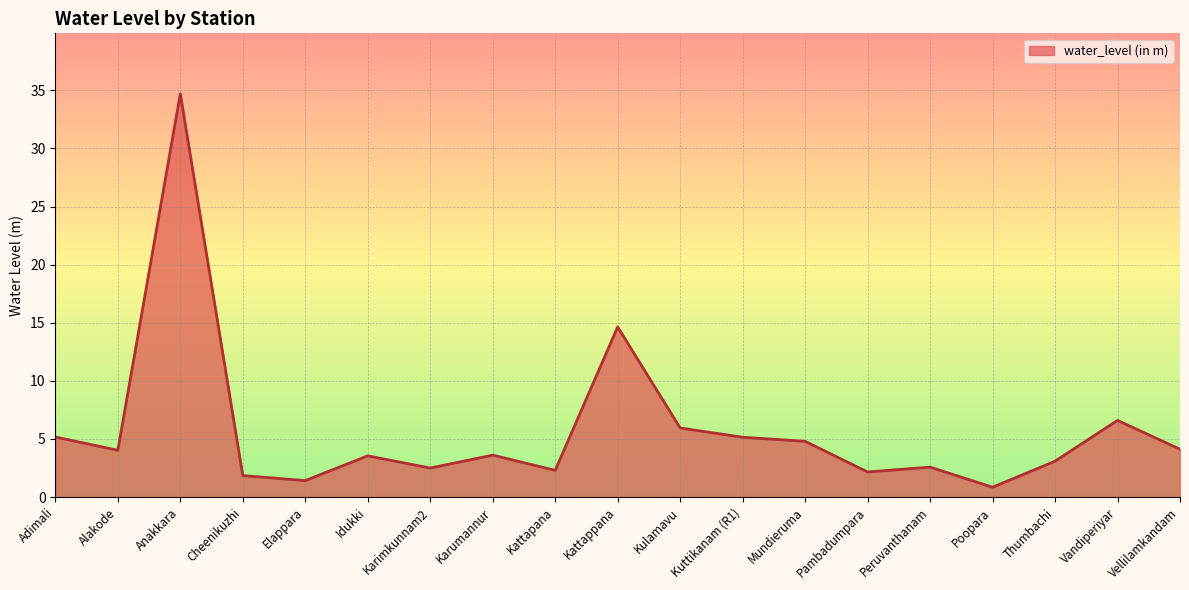

Between Elappara and Kattappana, which is larger?

Kattappana